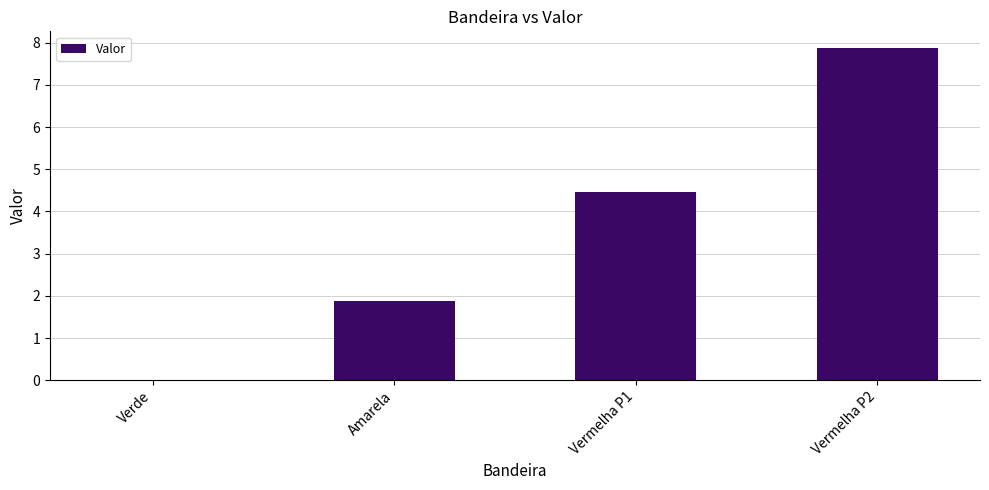

What is the greatest value displayed?

7.9